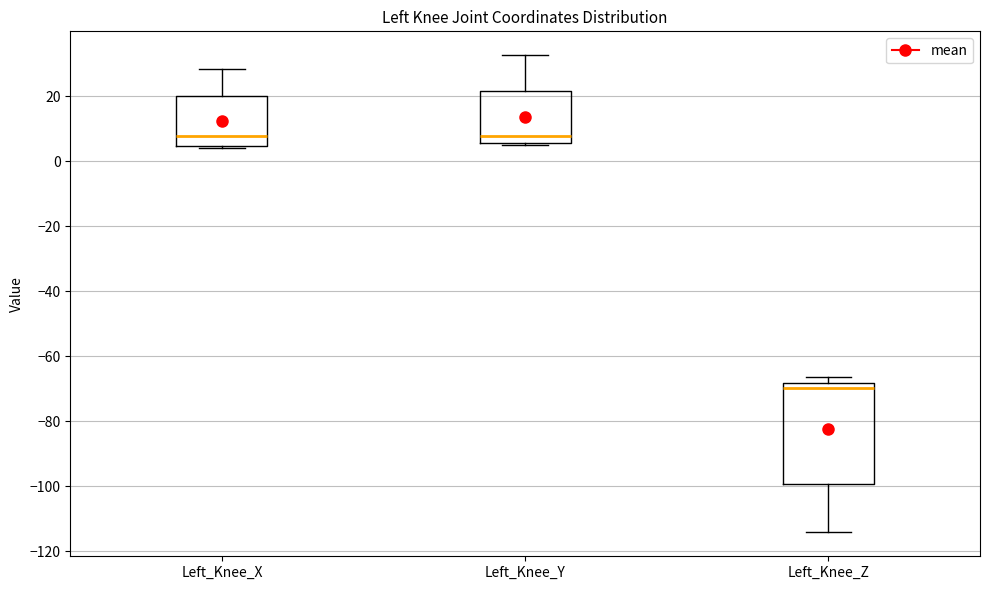

Which box is the tallest, from its lower edge to its upper edge?

Left_Knee_Z